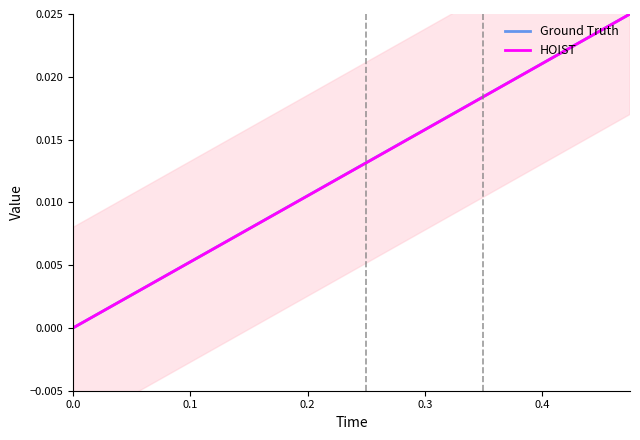

True or false: Ground Truth has more than 0 points higher than both neighbors.

False